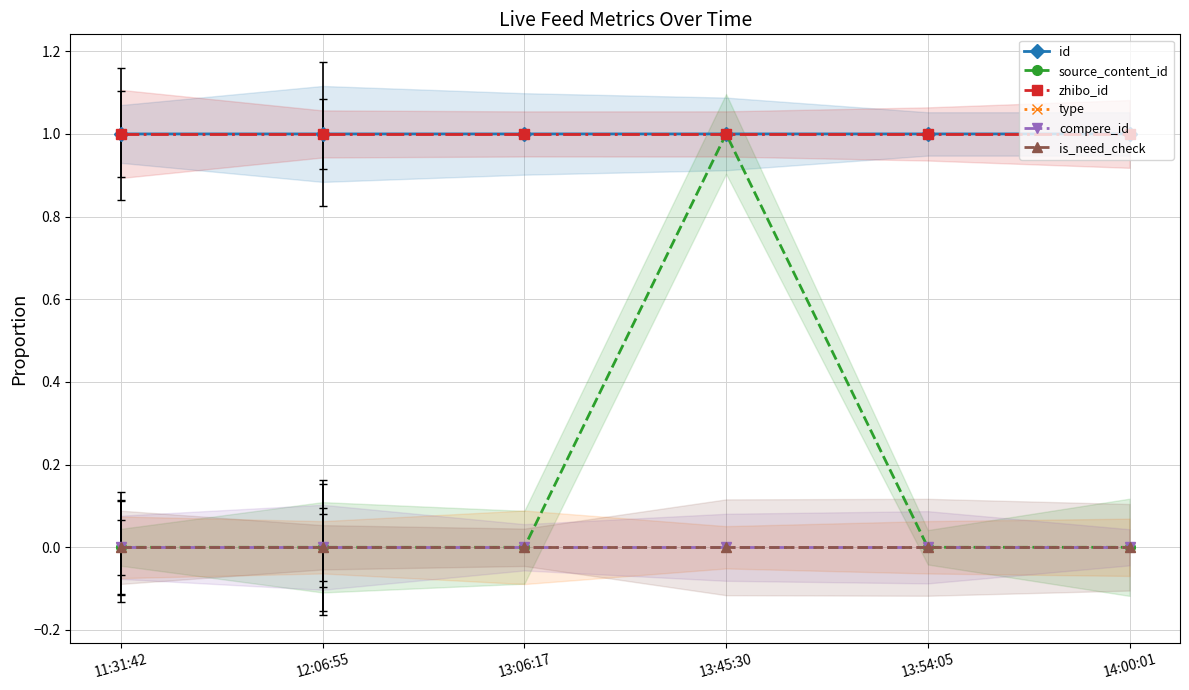

Which label corresponds to the smallest value in the chart?

11:31:42